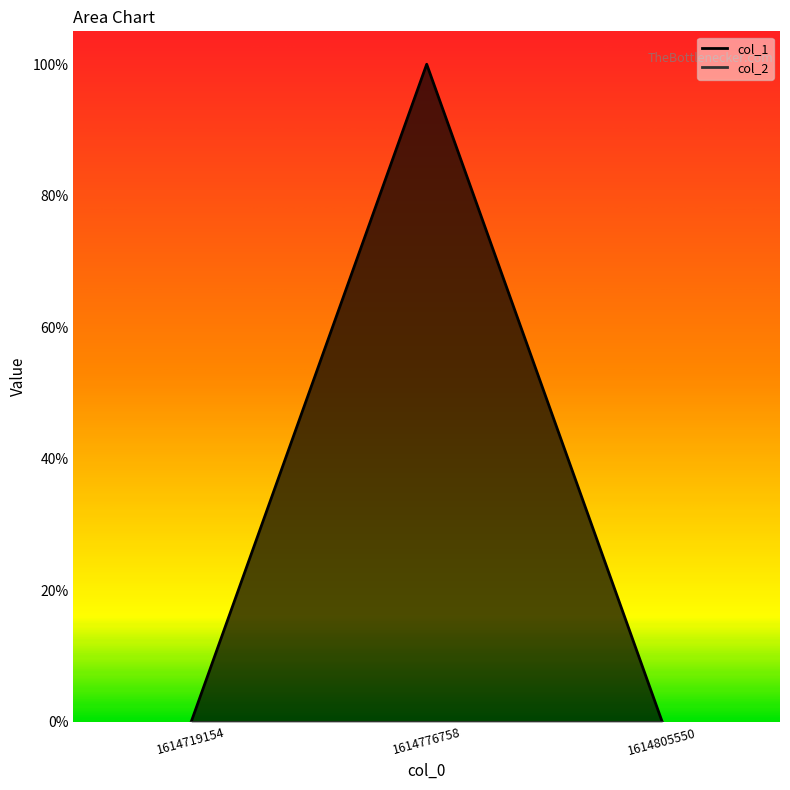

How many values are between 0 and 1?

3